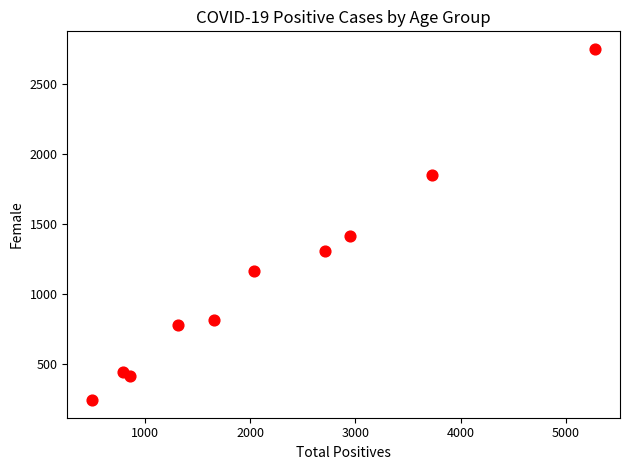

What Y value in the scatter plot is closest to 1495?

1412